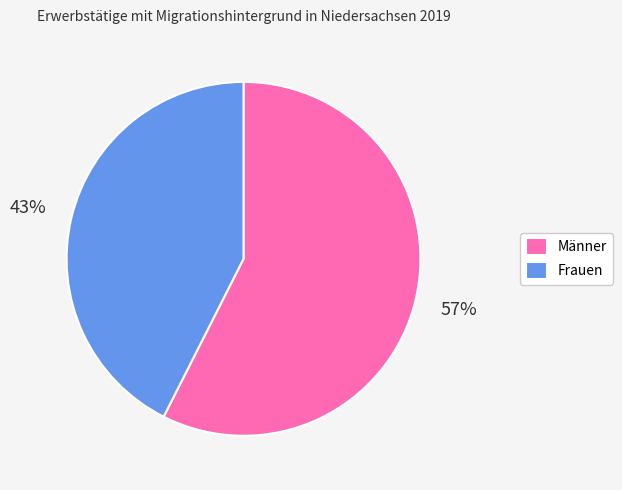

Between Männer and Frauen, which is larger?

Männer